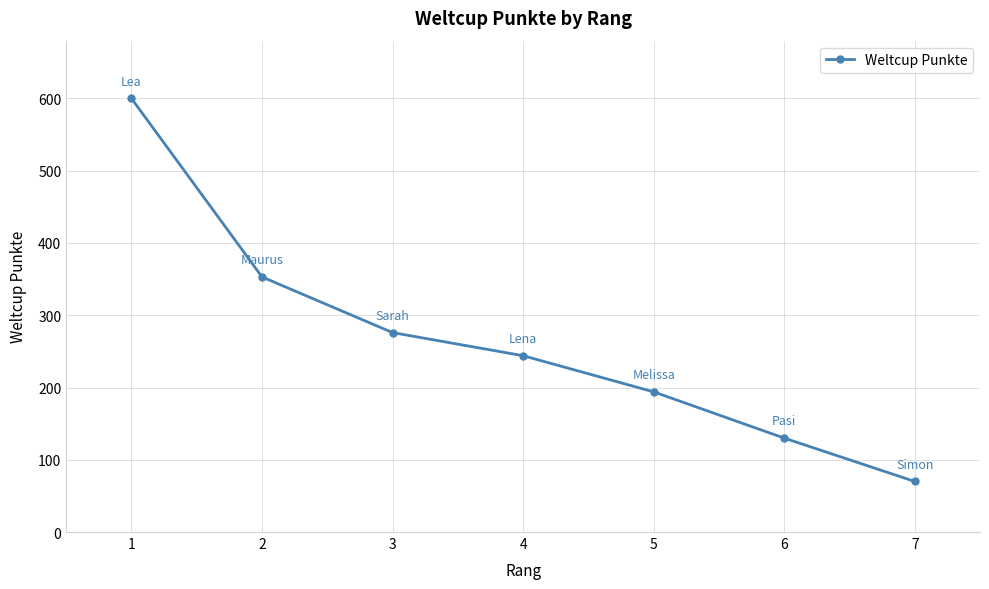

Count the values in the range 130 to 353.

5